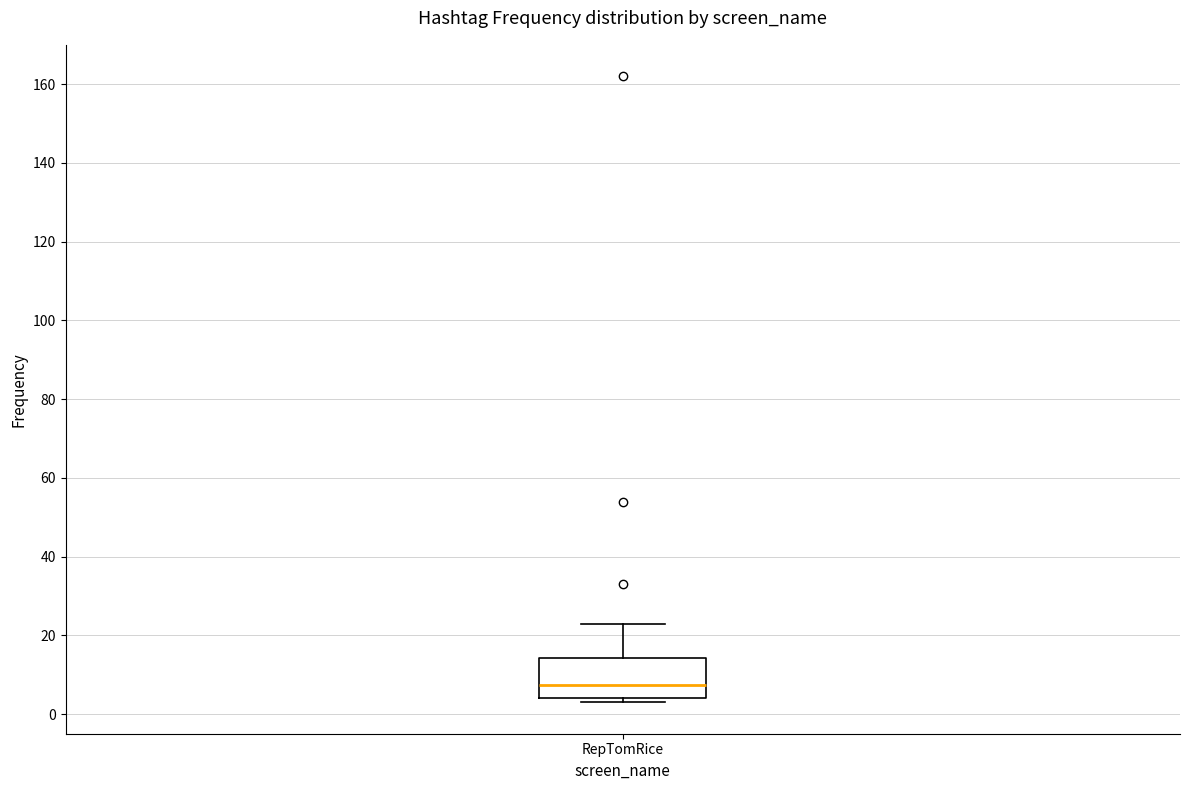

Transcribe this box plot: give where the median line is, the range the box spans, and where the two whiskers end, as read against the y-axis. The values are not printed on the chart, so give them approximately, as read against the axis.

median 8, box 4 to 14, whiskers 4 (just below the box's lower edge) to 24